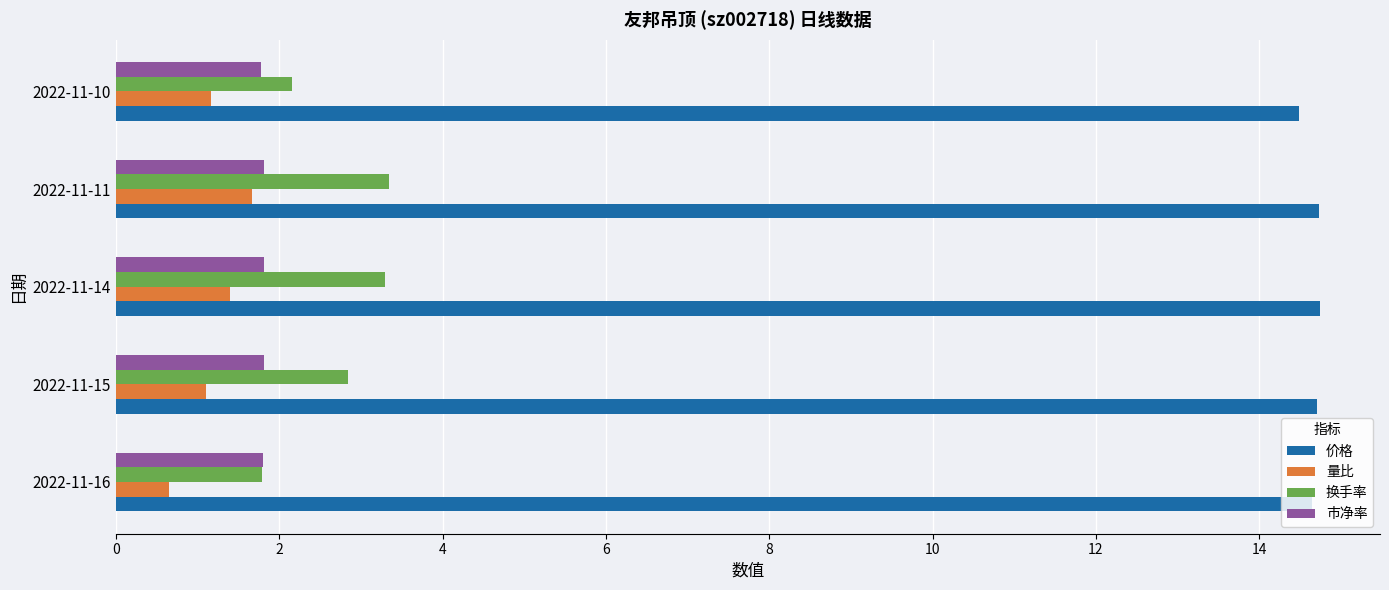

What is the average value of the 价格 series?

14.7